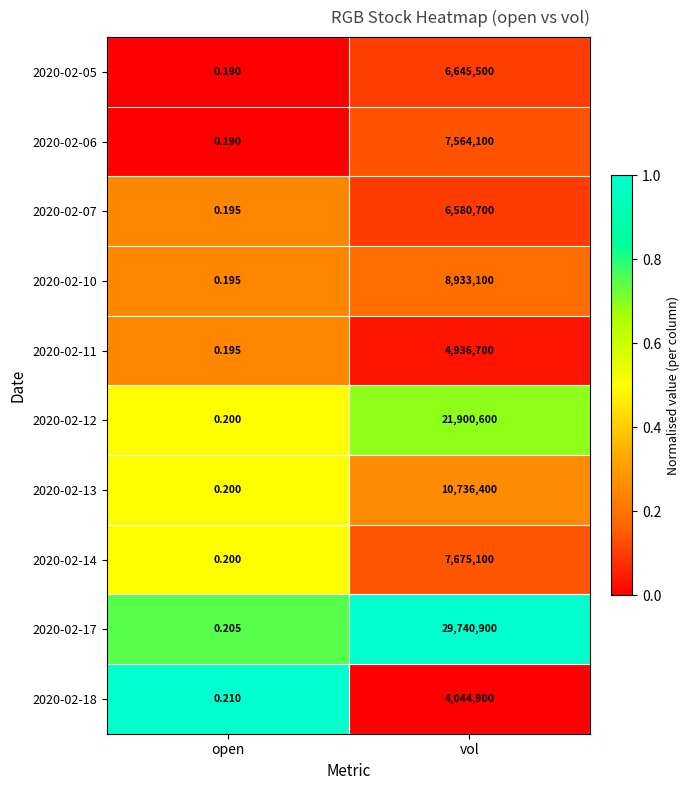

List the labels in order of 2020-02-12 value, smallest first.

open, vol